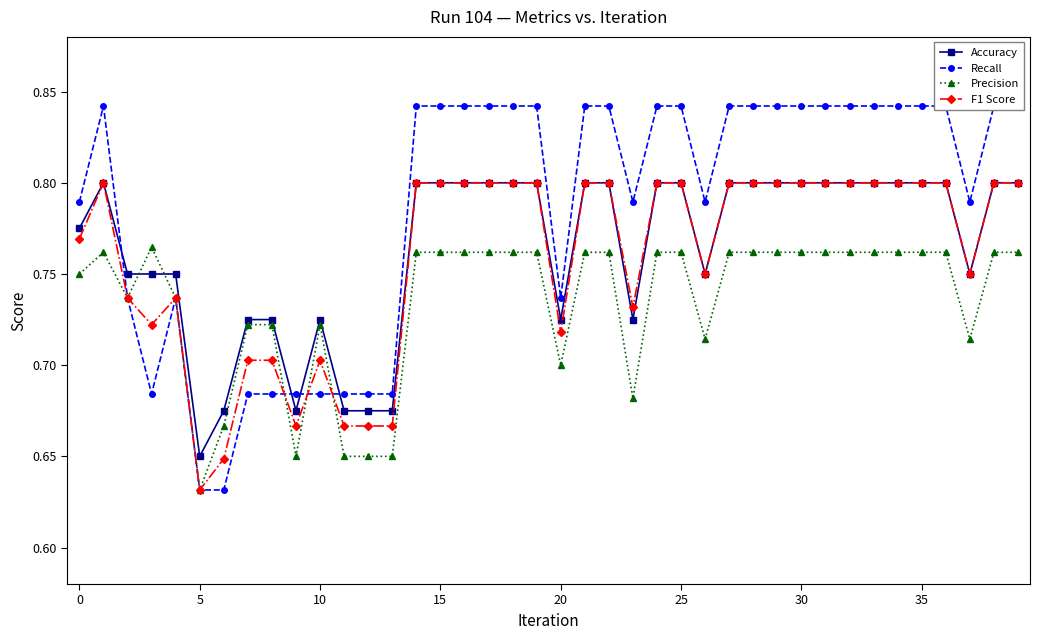

True or false: Accuracy and F1 Score cross at least once.

False